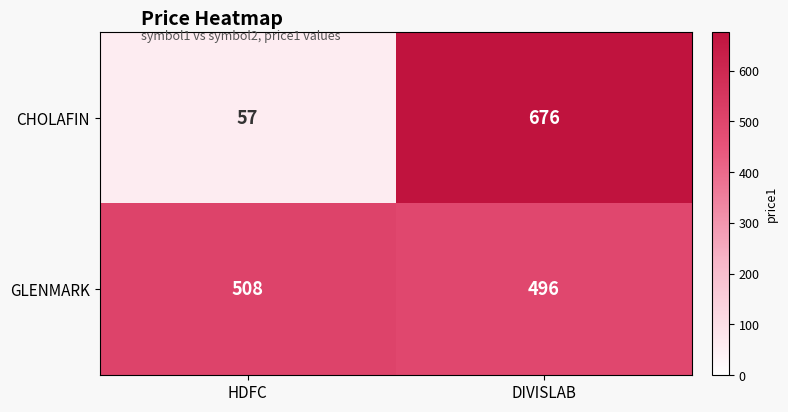

What is the average value of the GLENMARK series?

502